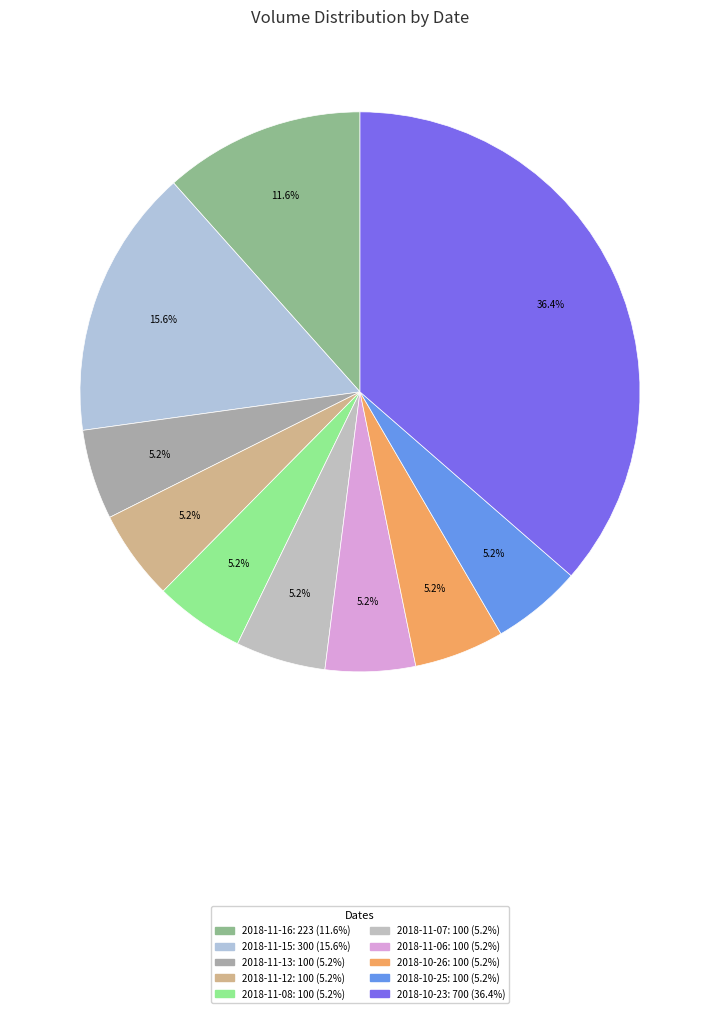

How many slices are in this pie chart?

10